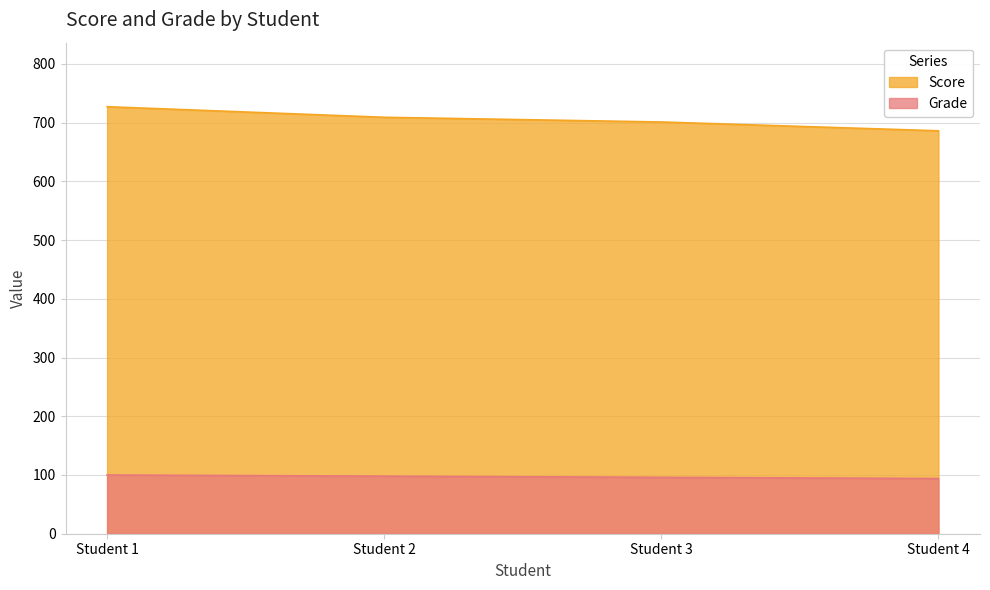

Which category has the lowest value in the Score series?

Student 4